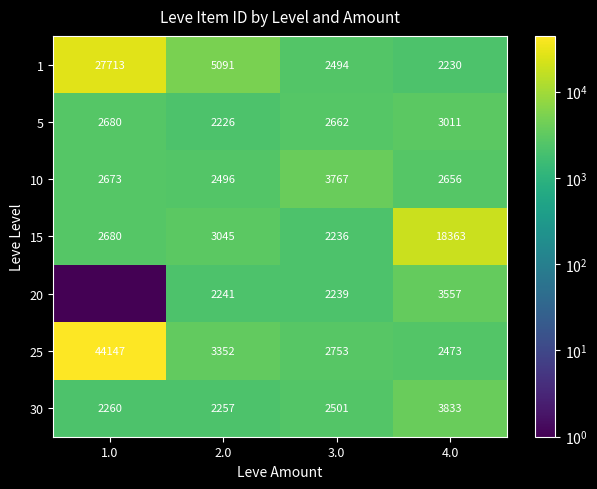

At which category does the chart reach its peak across all series?

1.0